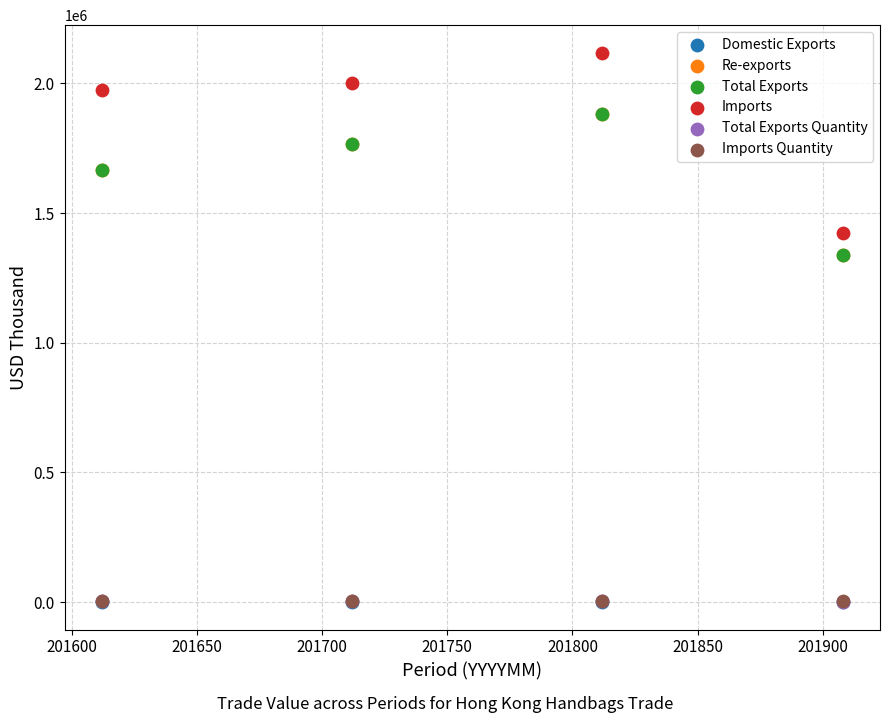

What are all the series names shown in the legend?

Domestic Exports, Re-exports, Total Exports, Imports, Total Exports Quantity, Imports Quantity